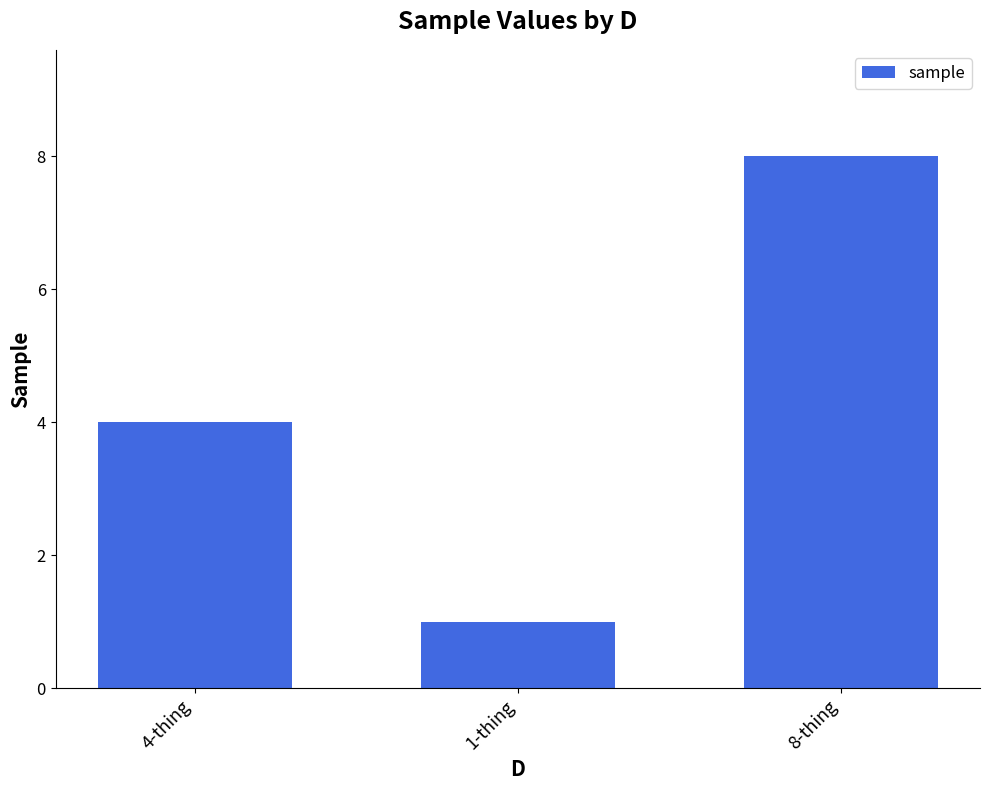

What is the ratio of the value at 8-thing to the value at 4-thing?

2.0